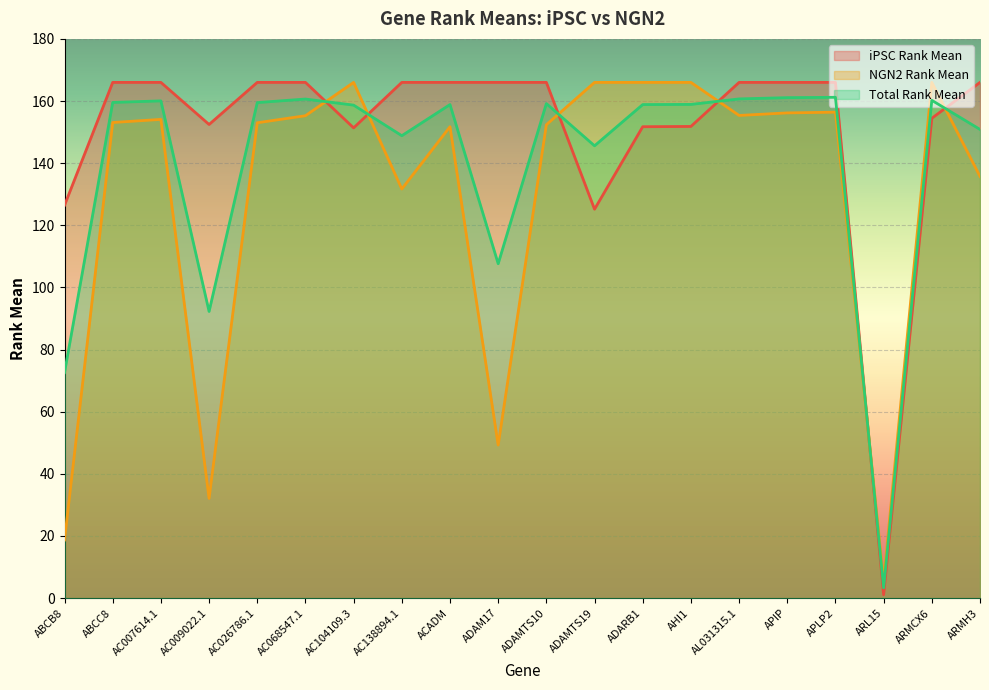

At which category is the sum across all series the highest?

APLP2